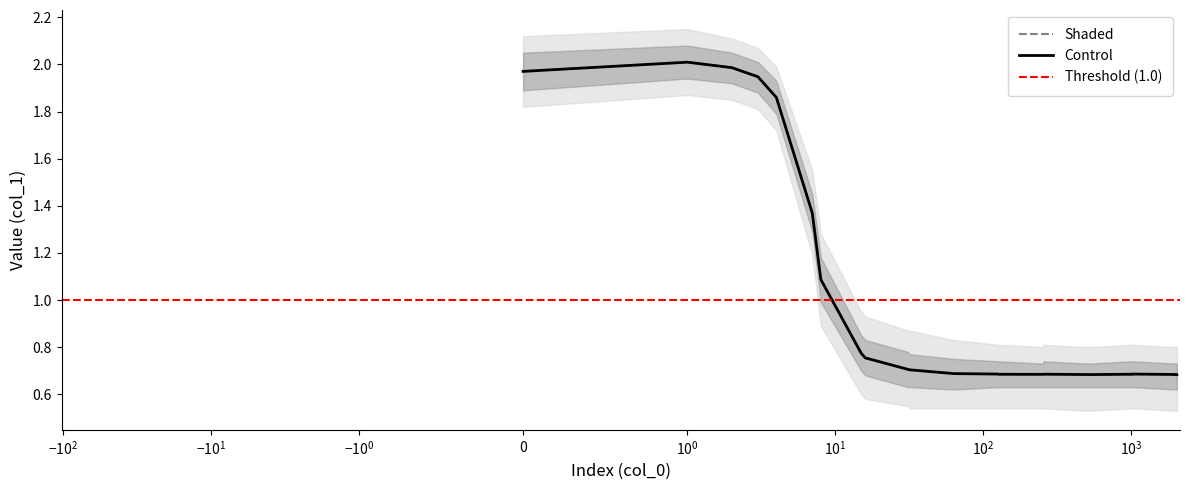

What is the total value across all series at 19?

4.1